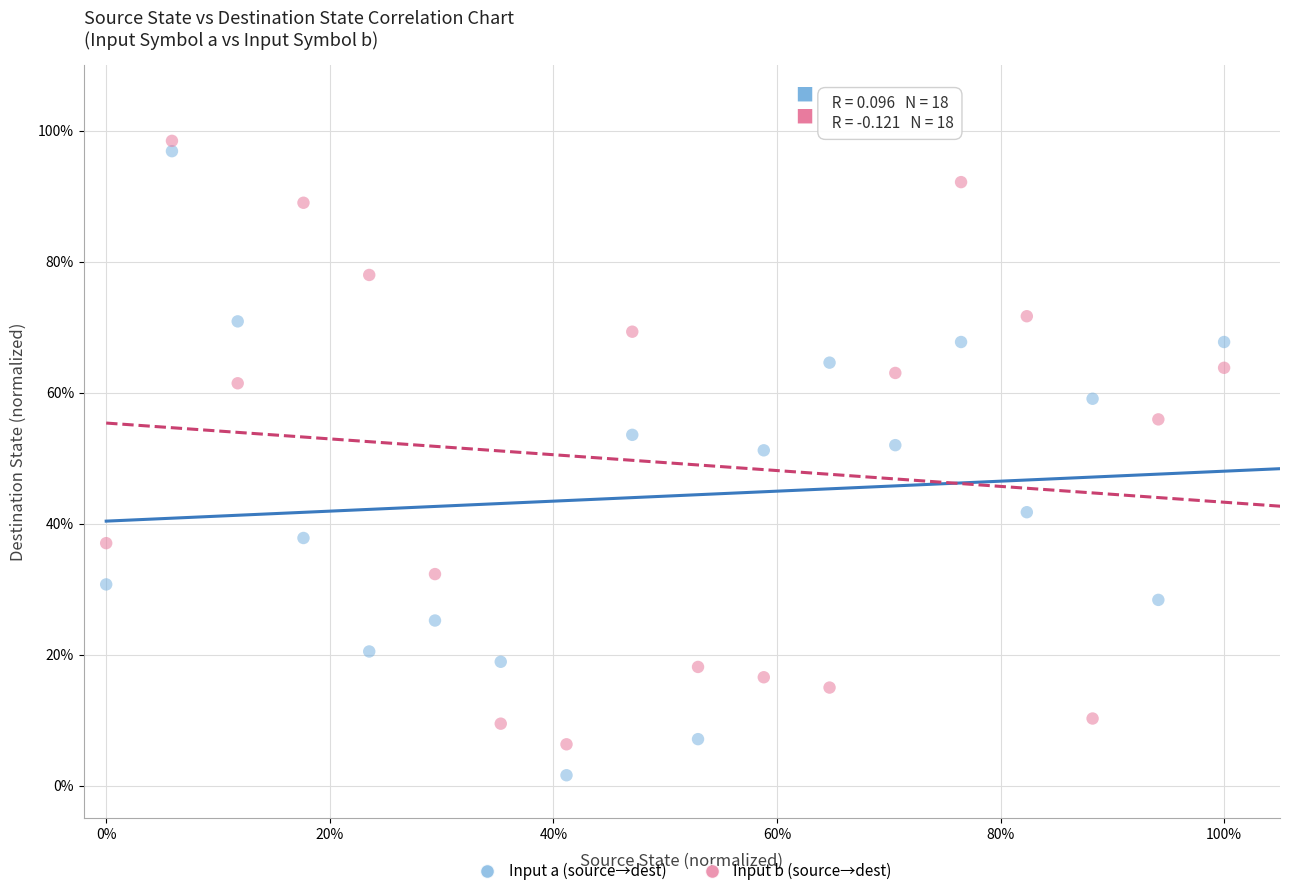

What are all the series names shown in the legend?

Input a (source→dest), Input b (source→dest)